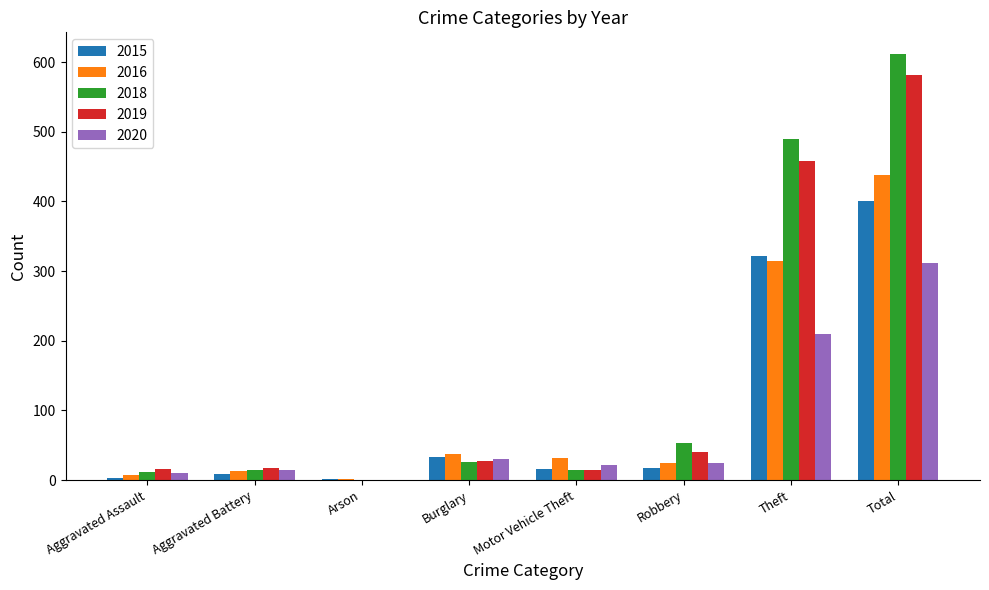

What is the difference between the 2015 values at Burglary and Arson?

31